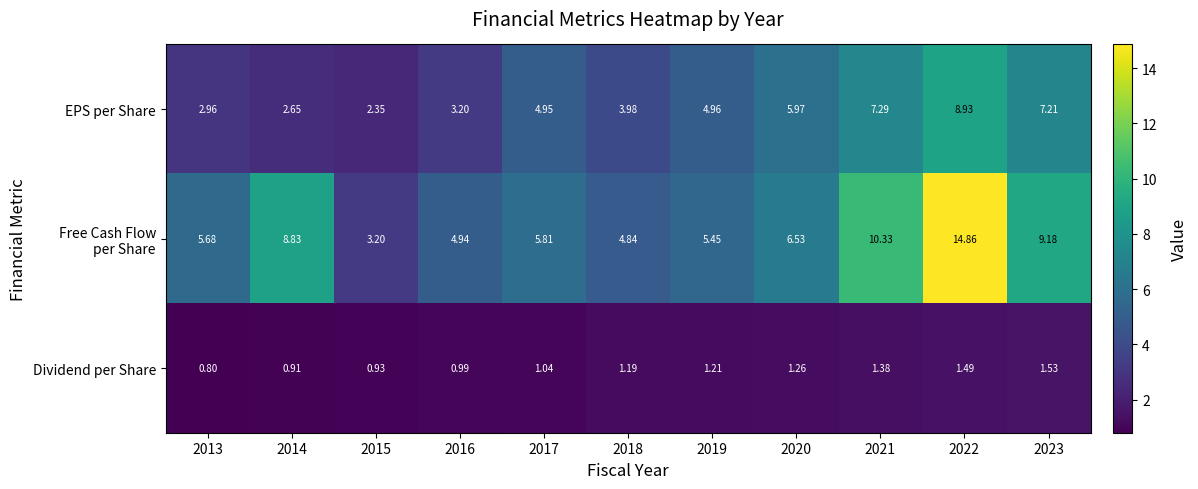

Which series changed the most between 2014 and 2023?

EPS per Share